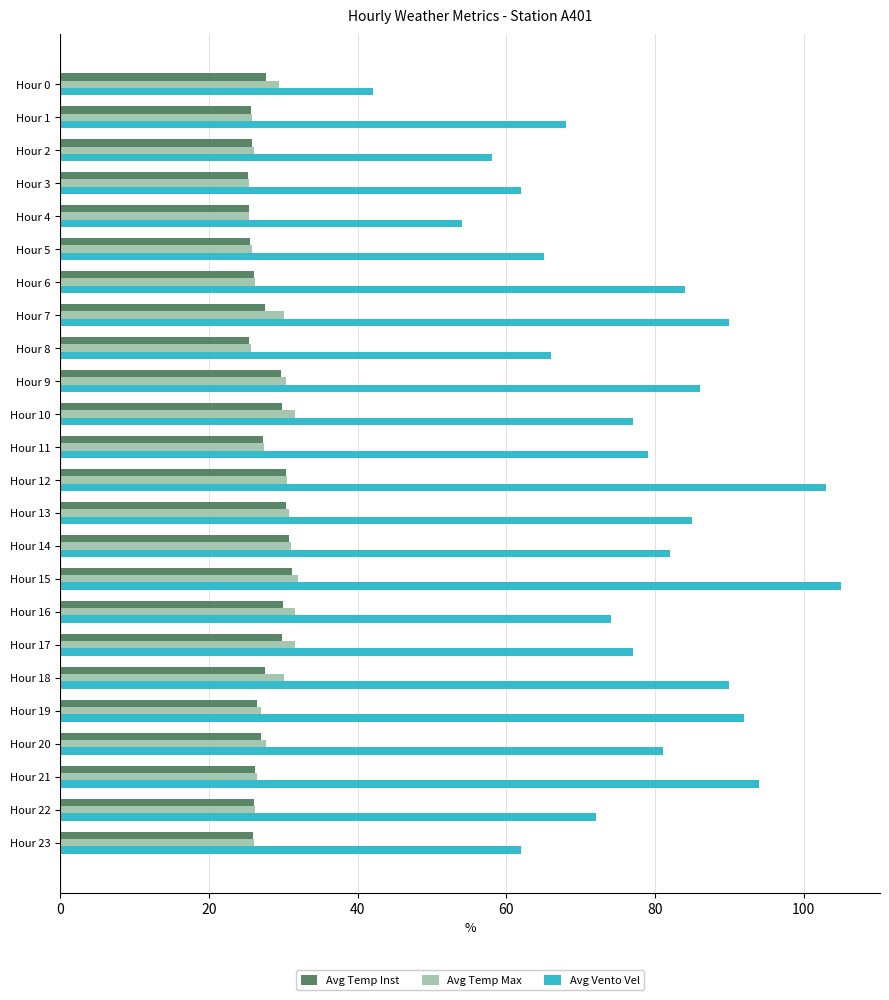

Between Hour 4 and Hour 8, which series saw the biggest shift?

Avg Vento Vel